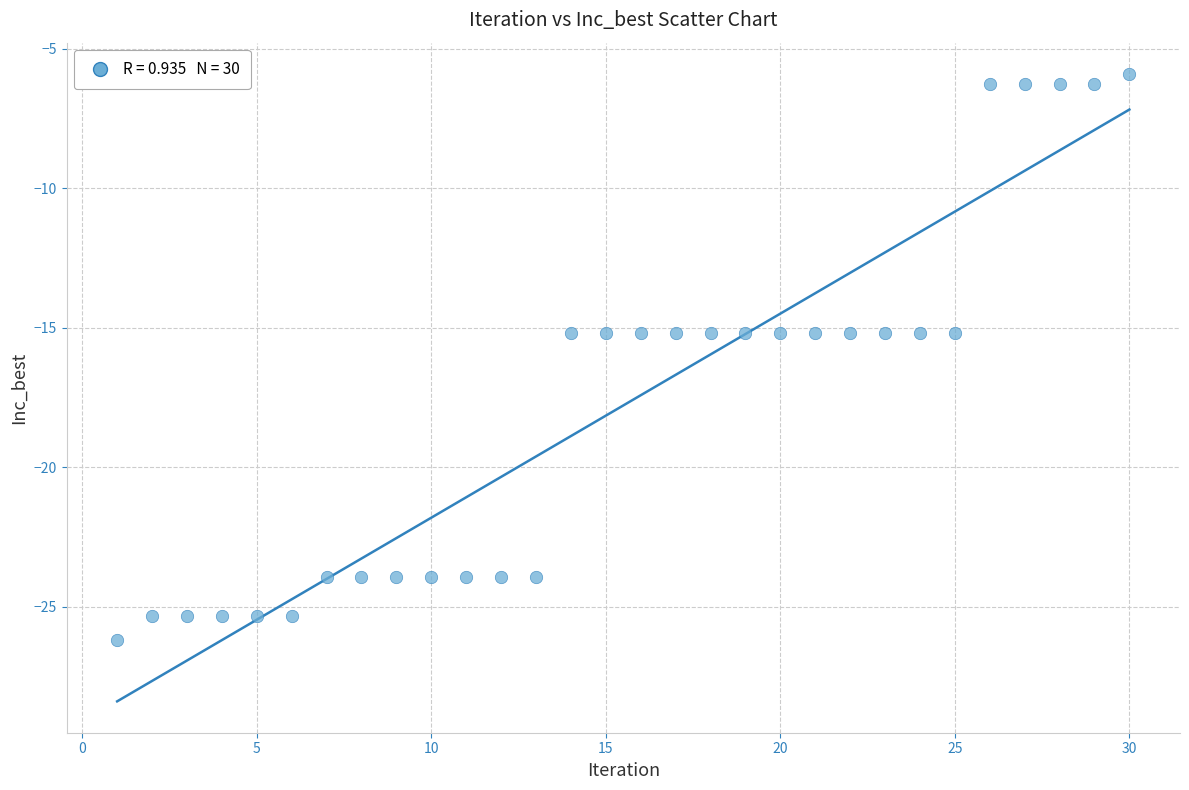

What is the range of Y values (max minus min)?

20.3